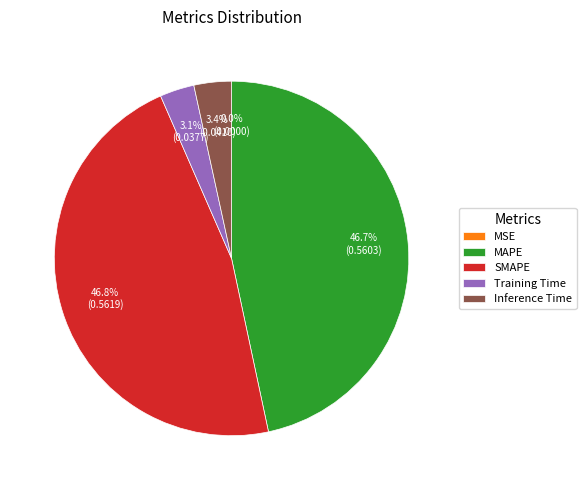

Does Training Time account for over 50% of the chart?

No